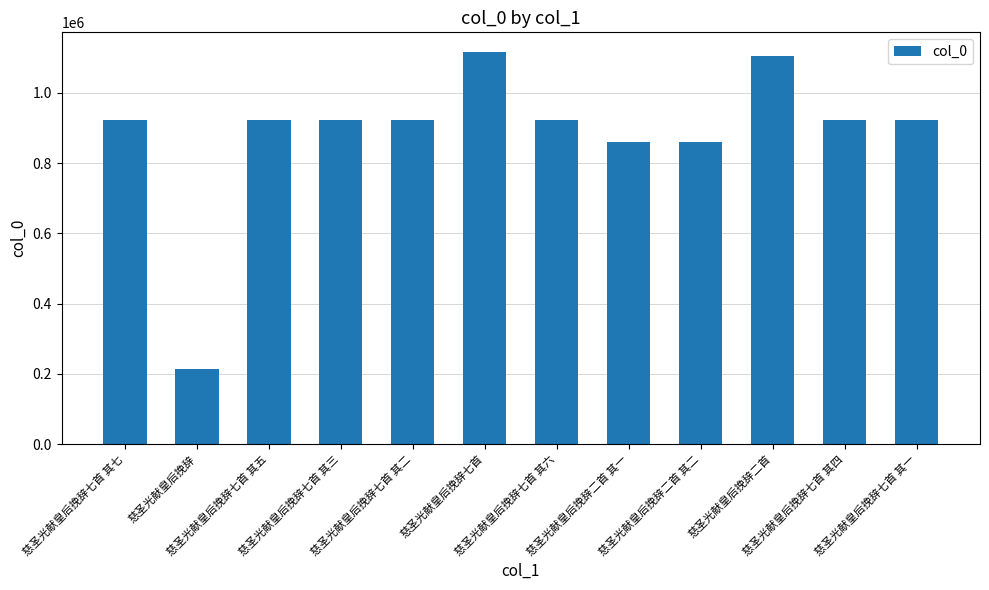

How many bars are there in total?

12